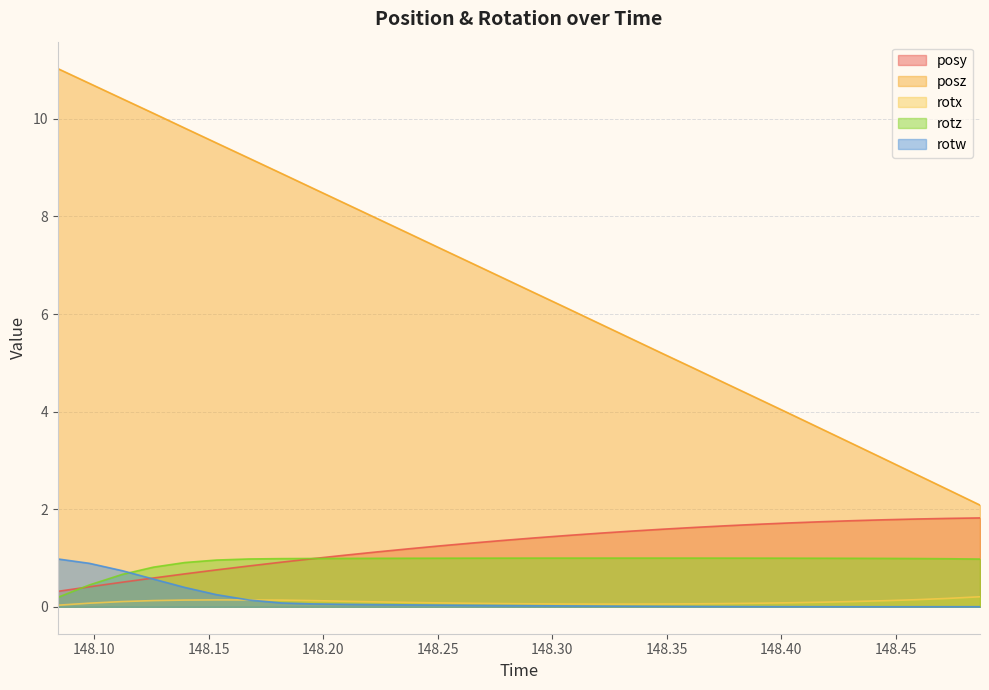

What is the greatest value displayed?

11.0